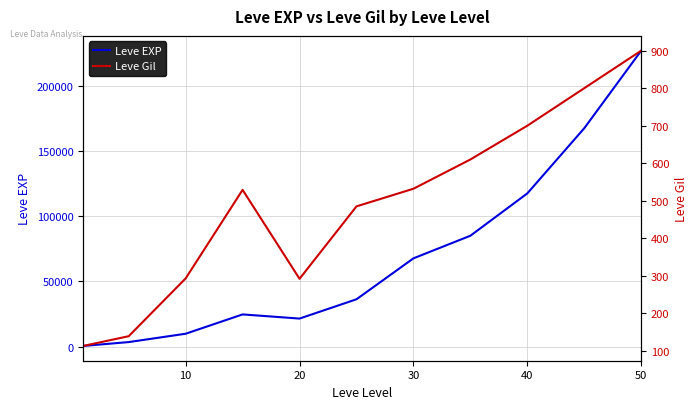

What is the maximum value shown in the chart?

226800